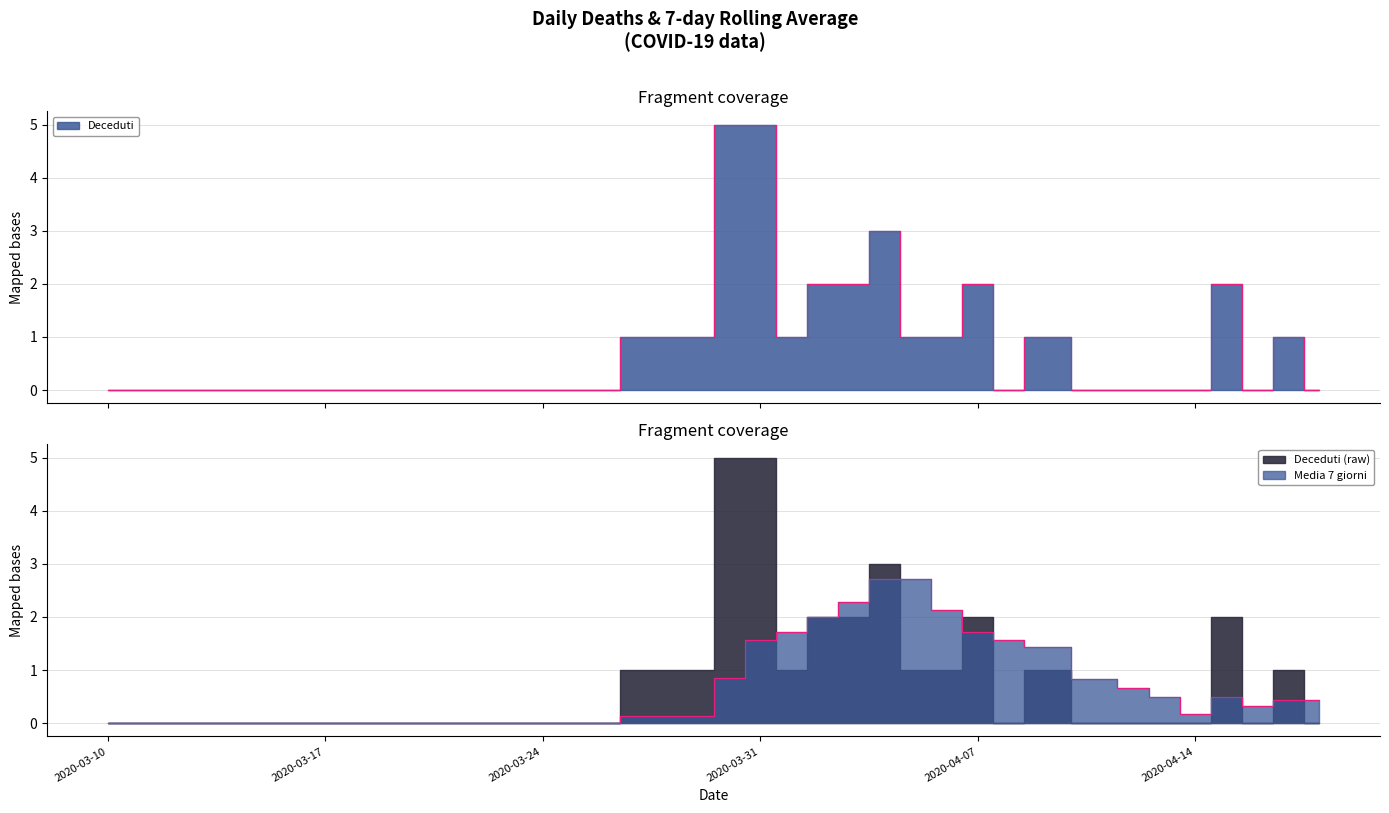

Which series changed the most between 2020-04-06 and 2020-04-14?

Media 7 giorni